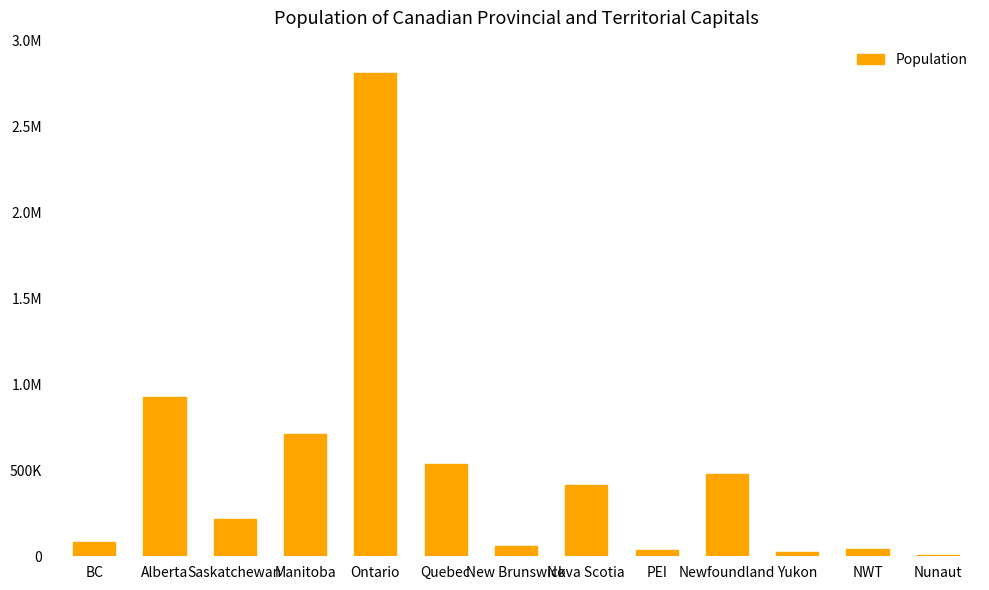

How many values are below 216528?

6